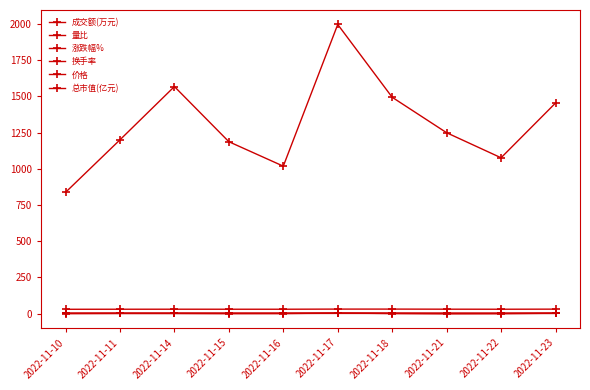

Rank the categories by 换手率 value from lowest to highest.

2022-11-10, 2022-11-16, 2022-11-22, 2022-11-11, 2022-11-15, 2022-11-21, 2022-11-18, 2022-11-23, 2022-11-14, 2022-11-17